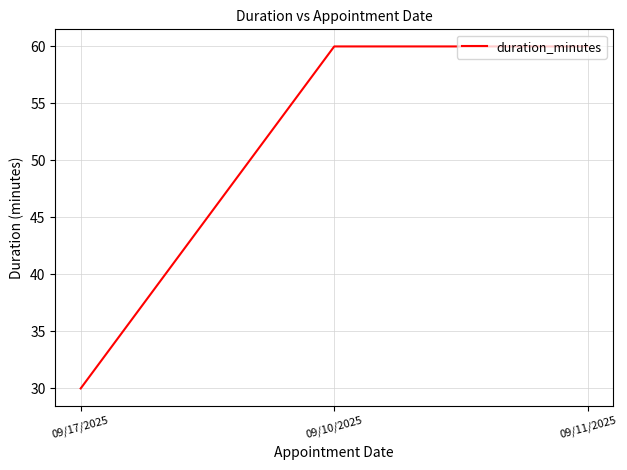

What position from the left is 09/10/2025?

2